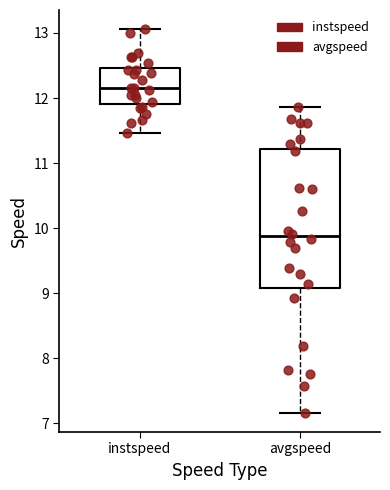

Reading left to right, read every box against the y-axis: the position of its median line, the range the box covers, and the ends of its whiskers. The values are not printed on the chart, so give them approximately, as read against the axis.

instspeed: median 12.2, box 11.9 to 12.5, whiskers 11.5 to 13.1
avgspeed: median 9.9, box 9.1 to 11.2, whiskers 7.2 to 11.9